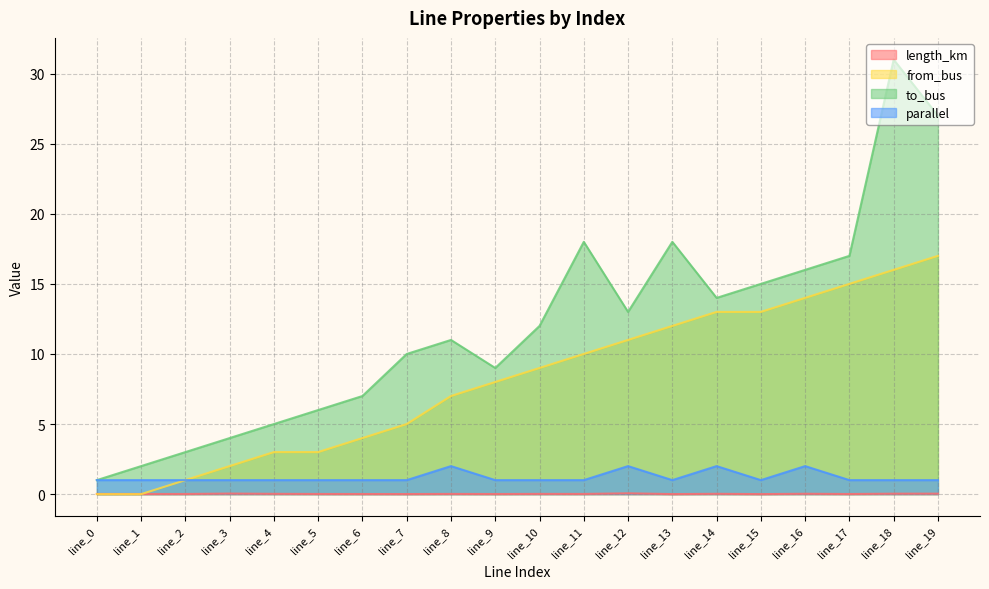

True or false: to_bus and length_km cross at least once.

False